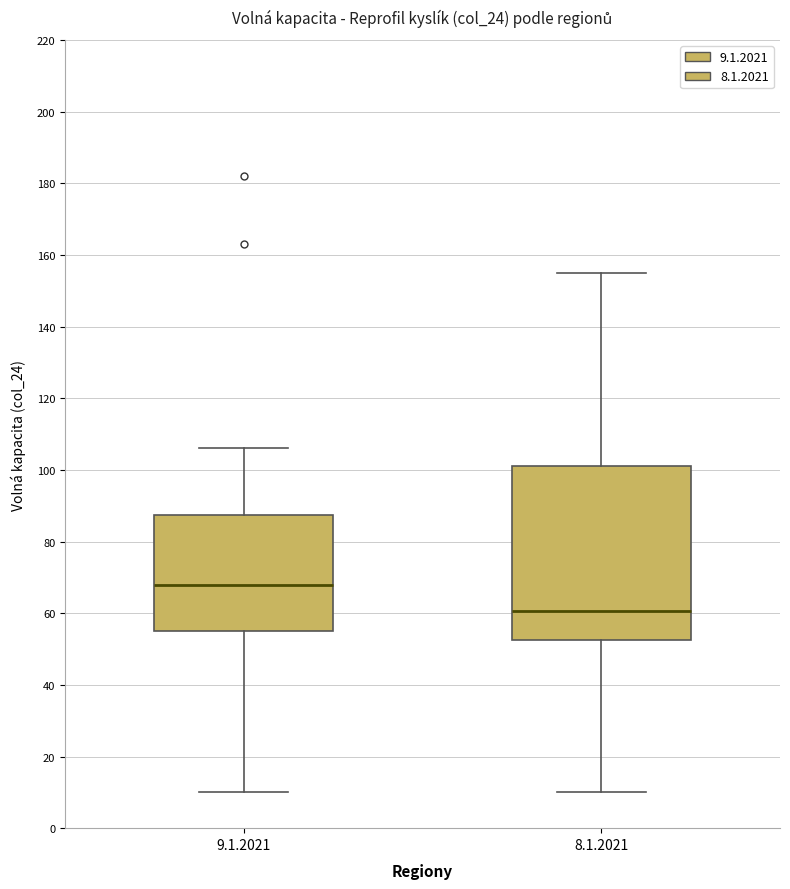

Where does the lower whisker of the box for 9.1.2021 end on the y-axis? The values are not printed on the chart, so give them approximately, as read against the axis.

10